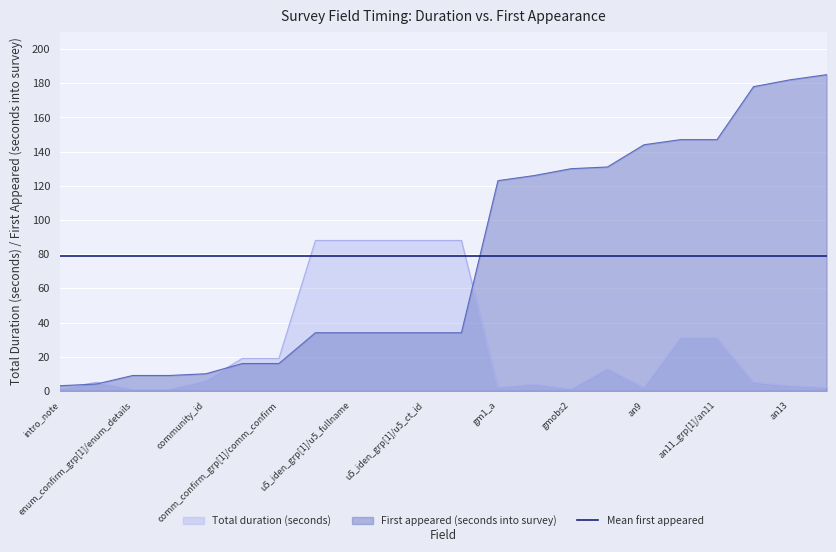

Reading left to right, what are all the values shown in this chart?

Total duration (seconds): 1	5	1	1	6	19	19	88	88	88	88	88	2	4	1	13	2	31	31	5	3	2
First appeared (seconds into survey): 3	4	9	9	10	16	16	34	34	34	34	34	123	126	130	131	144	147	147	178	182	185